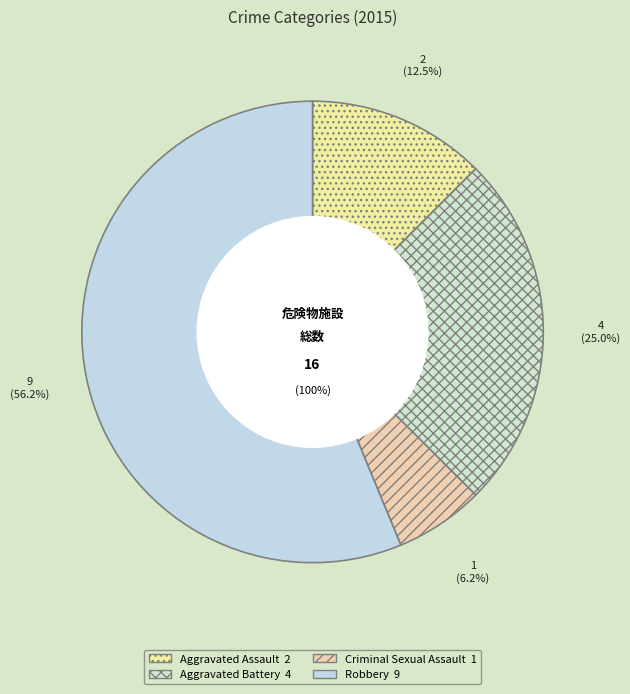

What is the majority slice?

Robbery